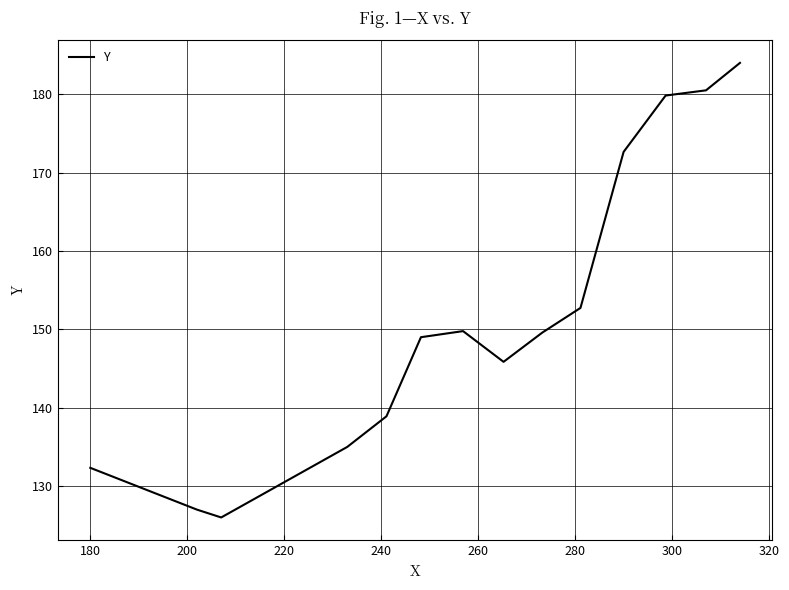

What is the difference between the maximum and minimum values?

58.0